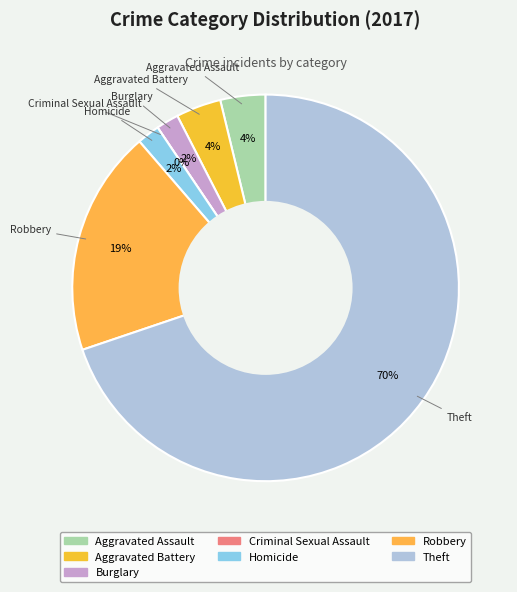

What percentage is NOT represented by Burglary?

98.1%